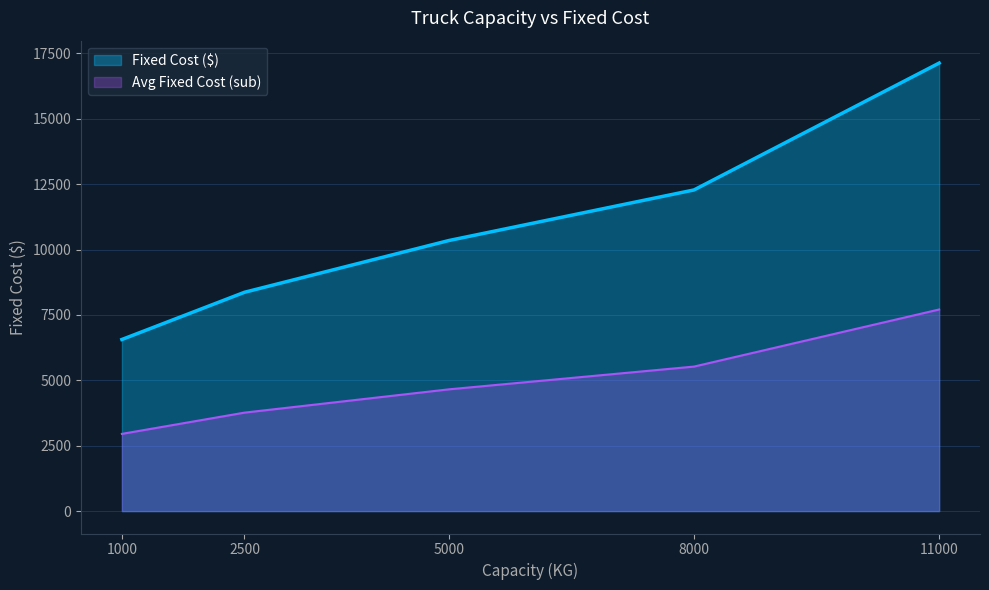

What is the average value?

10878